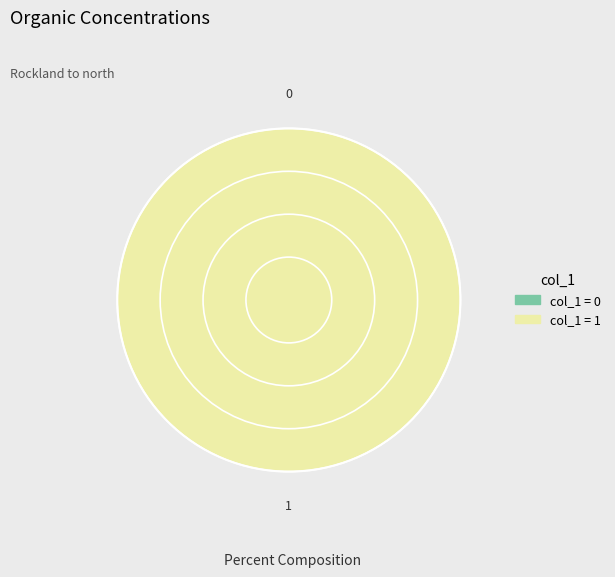

Count the number of slices in the pie.

2